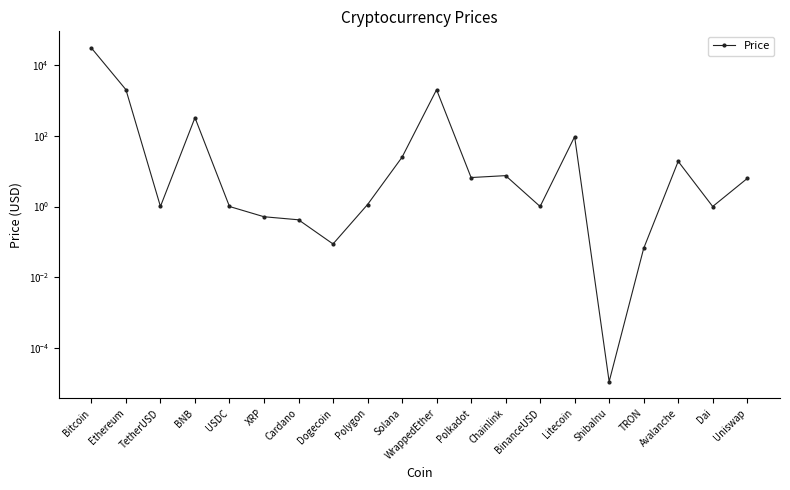

The value at Uniswap is 6.2. True or false?

True